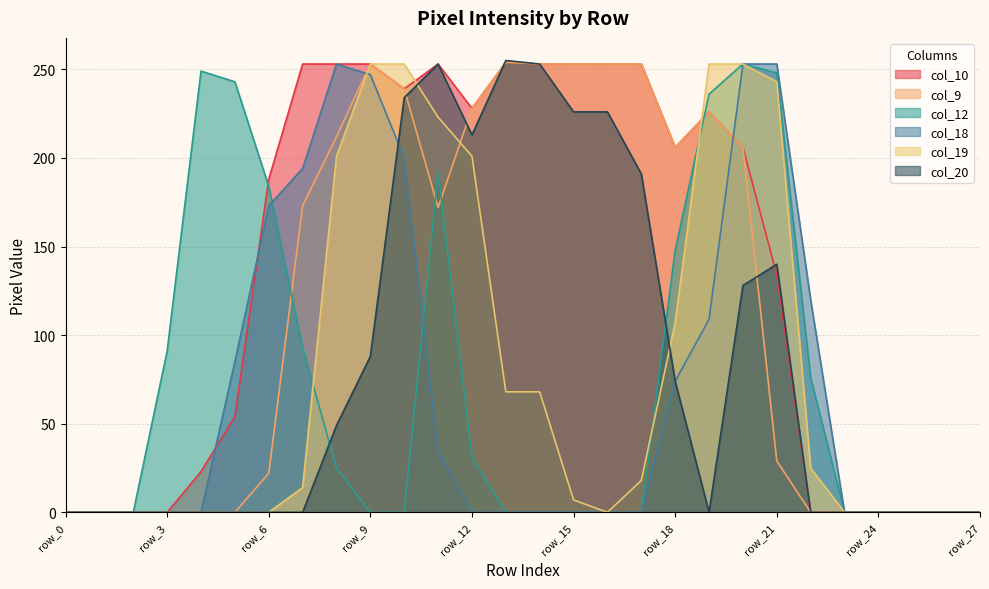

Reading right to left, transcribe all the data shown in this chart.

col_10: row_27=0	row_26=0	row_25=0	row_24=0	row_23=0	row_22=0	row_21=134	row_20=206	row_19=226	row_18=206	row_17=253	row_16=253	row_15=253	row_14=253	row_13=254	row_12=228	row_11=253	row_10=239	row_9=253	row_8=253	row_7=253	row_6=188	row_5=54	row_4=23	row_3=0	row_2=0	row_1=0	row_0=0
col_9: row_27=0	row_26=0	row_25=0	row_24=0	row_23=0	row_22=0	row_21=29	row_20=206	row_19=226	row_18=206	row_17=253	row_16=253	row_15=253	row_14=253	row_13=254	row_12=228	row_11=172	row_10=239	row_9=253	row_8=212	row_7=173	row_6=22	row_5=0	row_4=0	row_3=0	row_2=0	row_1=0	row_0=0
col_12: row_27=0	row_26=0	row_25=0	row_24=0	row_23=0	row_22=76	row_21=248	row_20=253	row_19=236	row_18=148	row_17=0	row_16=0	row_15=0	row_14=0	row_13=0	row_12=31	row_11=192	row_10=0	row_9=0	row_8=25	row_7=93	row_6=184	row_5=243	row_4=249	row_3=91	row_2=0	row_1=0	row_0=0
col_18: row_27=0	row_26=0	row_25=0	row_24=0	row_23=0	row_22=120	row_21=253	row_20=253	row_19=109	row_18=74	row_17=0	row_16=0	row_15=0	row_14=0	row_13=0	row_12=0	row_11=34	row_10=200	row_9=247	row_8=253	row_7=194	row_6=173	row_5=85	row_4=0	row_3=0	row_2=0	row_1=0	row_0=0
col_19: row_27=0	row_26=0	row_25=0	row_24=0	row_23=0	row_22=25	row_21=243	row_20=253	row_19=253	row_18=107	row_17=18	row_16=0	row_15=7	row_14=68	row_13=68	row_12=201	row_11=223	row_10=253	row_9=253	row_8=201	row_7=14	row_6=0	row_5=0	row_4=0	row_3=0	row_2=0	row_1=0	row_0=0
col_20: row_27=0	row_26=0	row_25=0	row_24=0	row_23=0	row_22=0	row_21=140	row_20=128	row_19=0	row_18=74	row_17=191	row_16=226	row_15=226	row_14=253	row_13=255	row_12=213	row_11=253	row_10=234	row_9=88	row_8=49	row_7=0	row_6=0	row_5=0	row_4=0	row_3=0	row_2=0	row_1=0	row_0=0